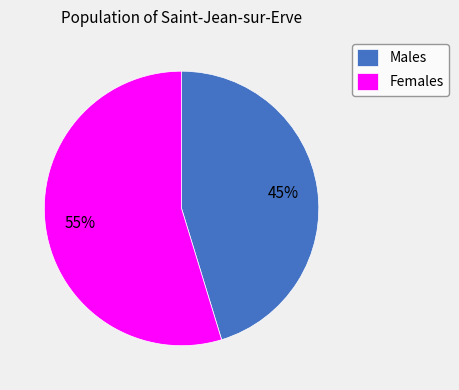

Is there a majority slice in this chart?

Yes